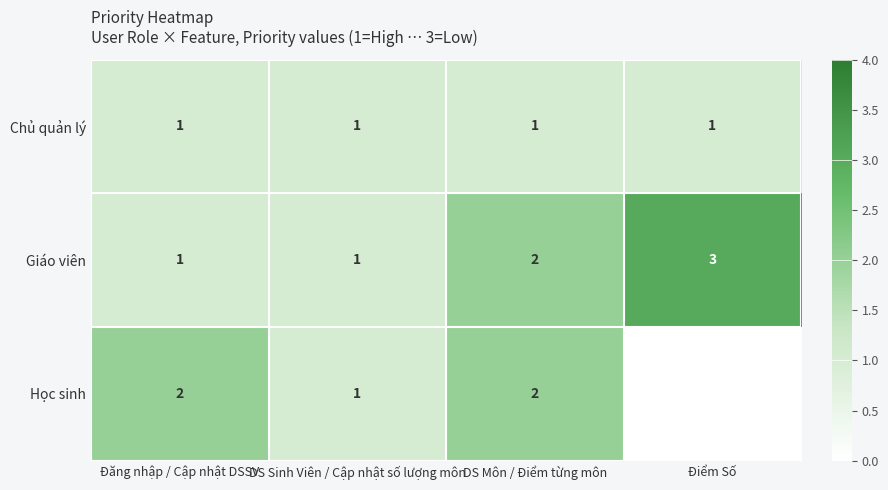

What is the total value across all series at Điểm Số?

4